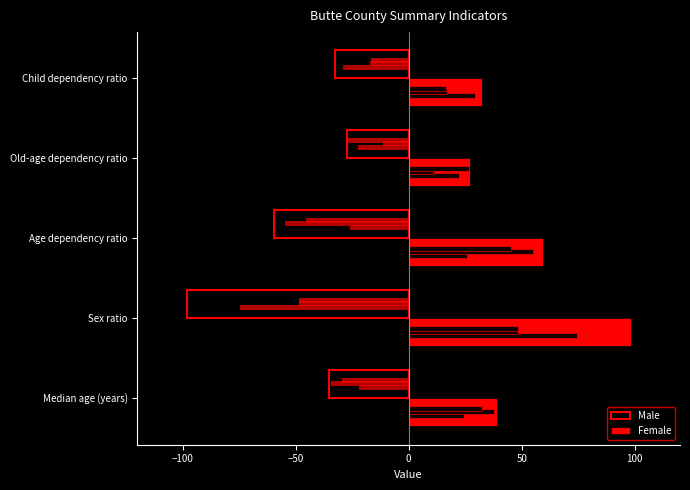

Rank the series at Median age (years) from lowest to highest value.

Male, Female